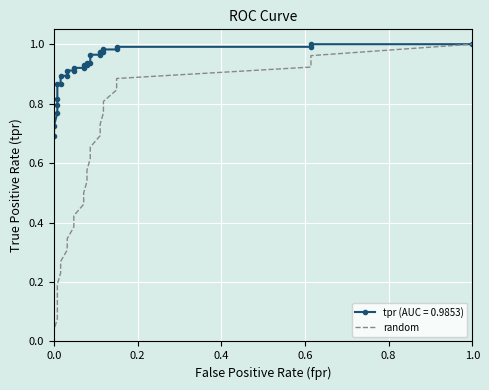

Is this an area chart (filled region under the line)?

No